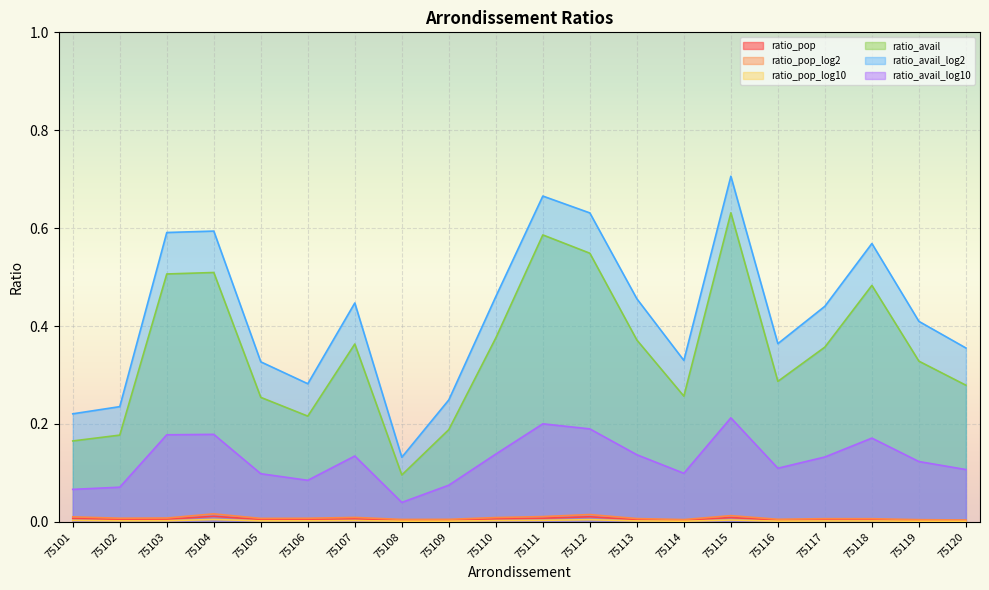

Rank the categories by ratio_avail value from lowest to highest.

75108, 75101, 75102, 75109, 75106, 75105, 75114, 75120, 75116, 75119, 75117, 75107, 75113, 75110, 75118, 75103, 75104, 75112, 75111, 75115